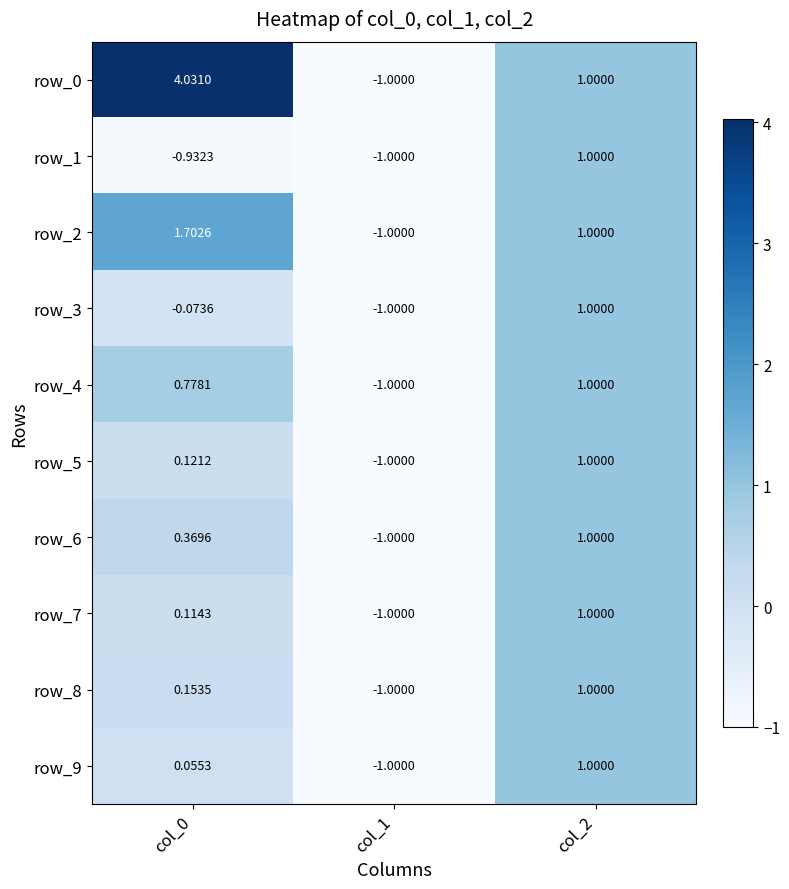

The value of row_0 at col_2 is 1.0. True or false?

True